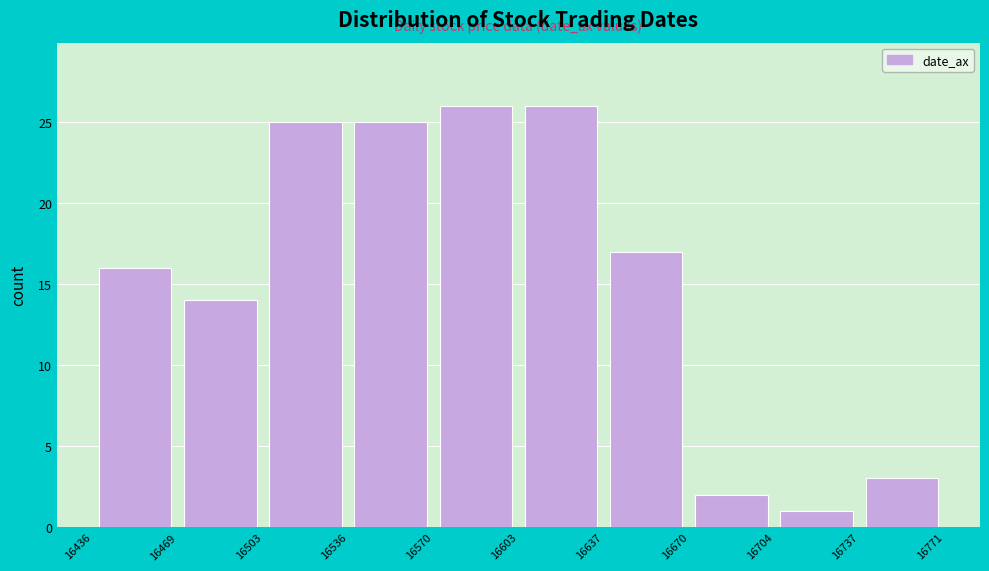

How tall is the bar that spans 16704 to 16737 on the x-axis? The values are not printed on the chart, so give them approximately, as read against the axis.

1